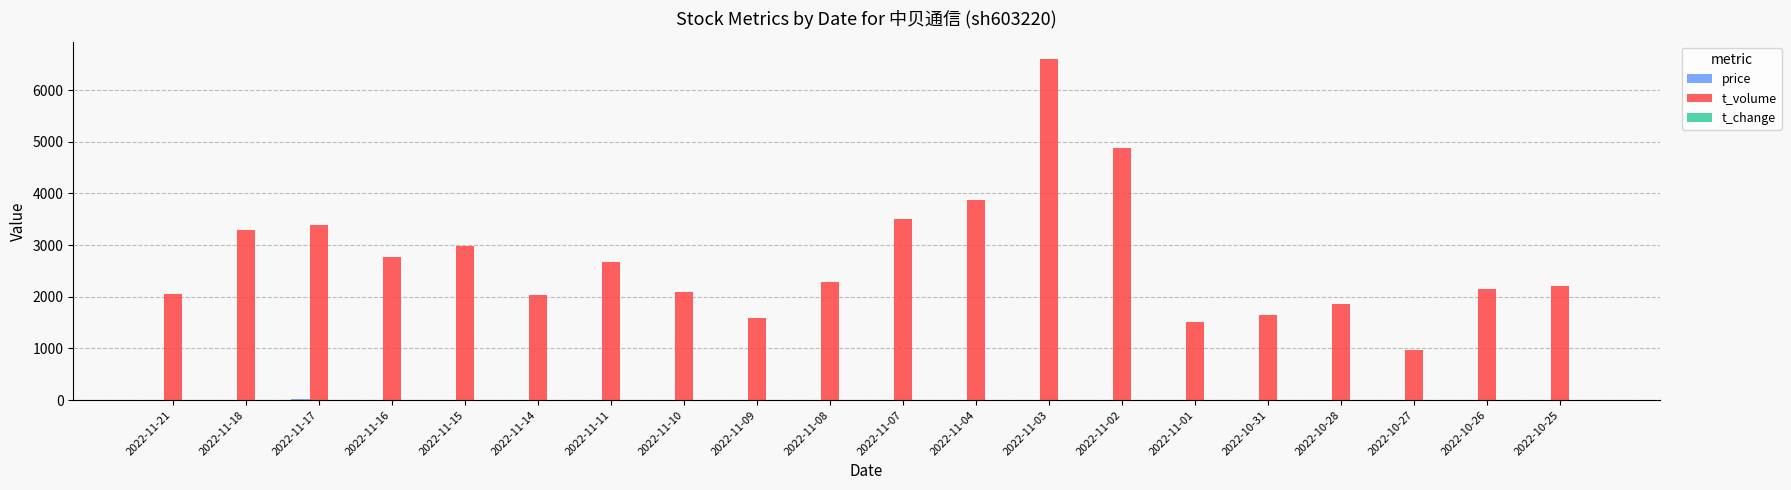

Is it true that t_volume equals 6609.0 at 2022-11-03?

True